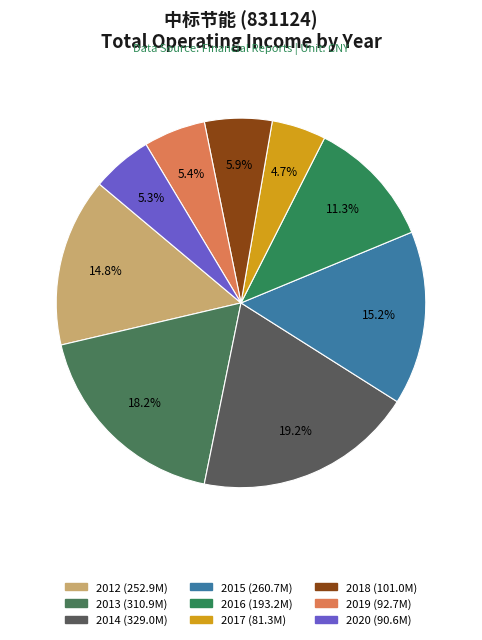

Does 2015 account for over 50% of the chart?

No